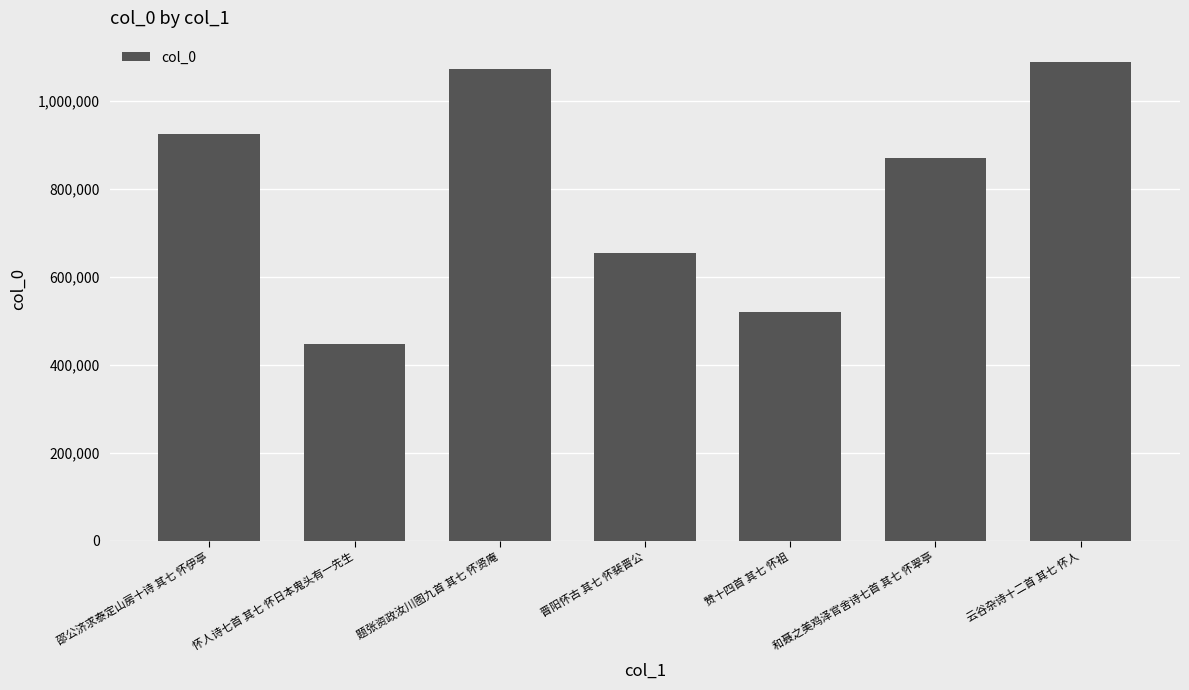

What is the difference between the second highest and second lowest values?

551232